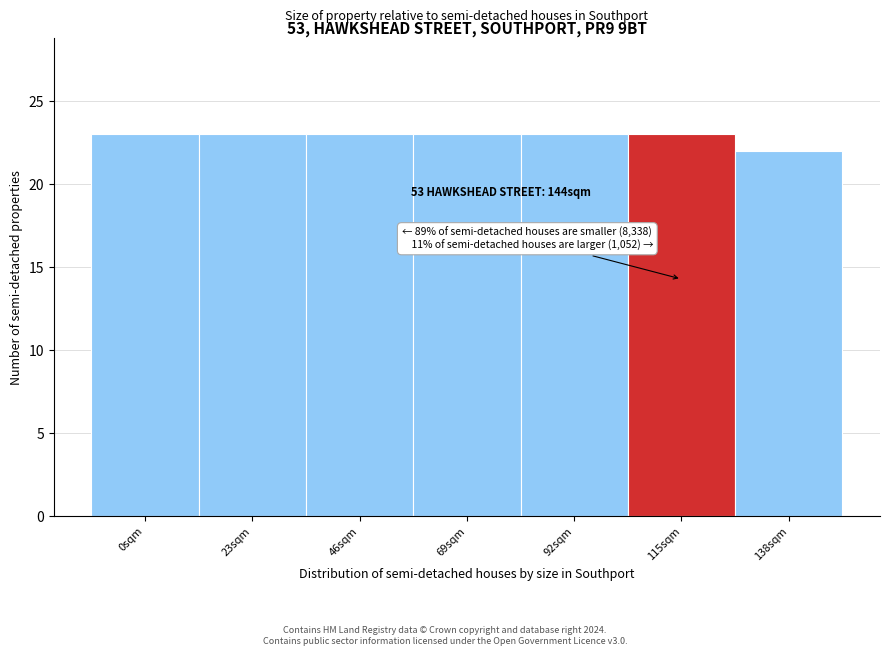

Reading right to left, what are all the values shown in this chart?

138sqm=22	115sqm=23	92sqm=23	69sqm=23	46sqm=23	23sqm=23	0sqm=23